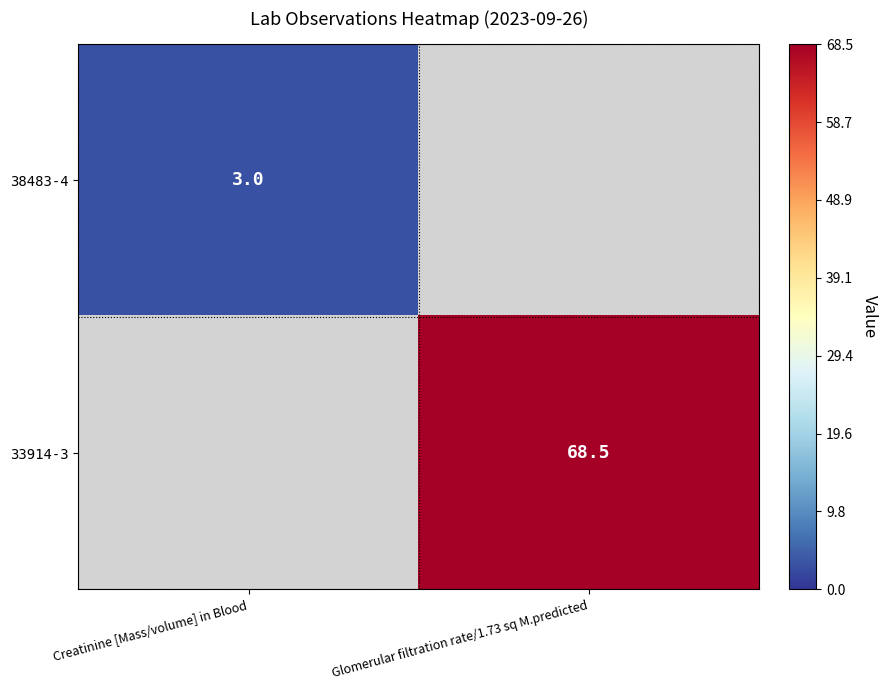

Is it true that 38483-4 equals 1.2 at Creatinine [Mass/volume] in Blood?

False